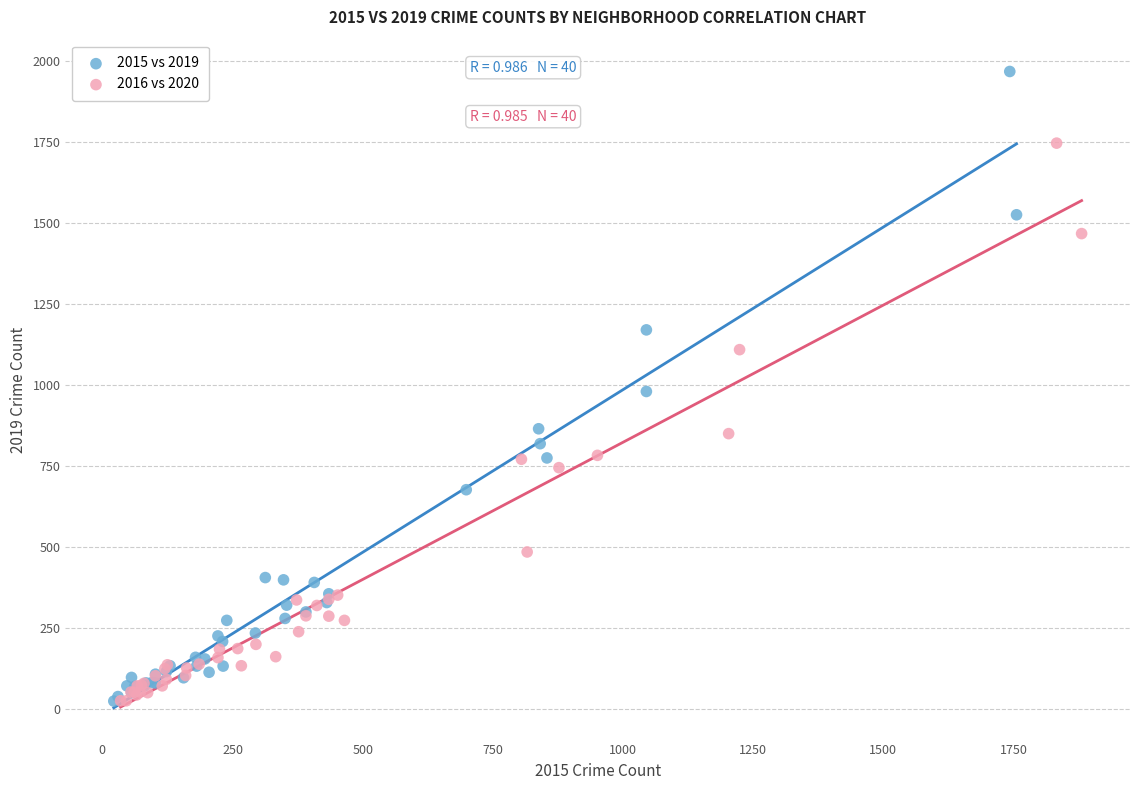

Which series has the largest Y range (max minus min)?

2015 vs 2019